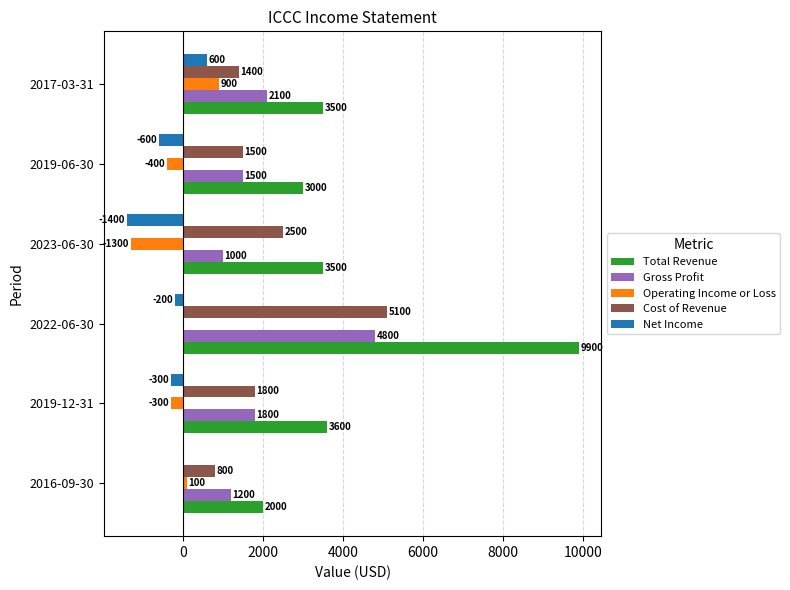

Which label corresponds to the largest value in the chart?

2022-06-30